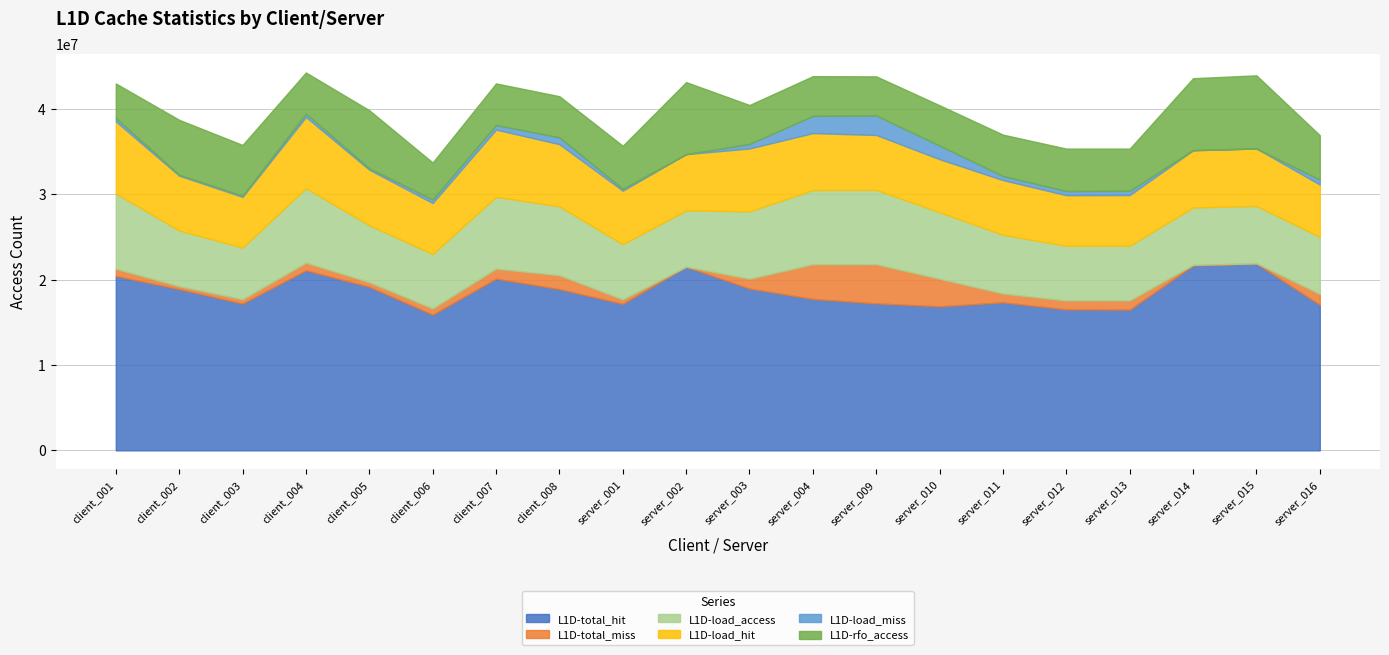

Which category has the highest value in the L1D-rfo_access series?

server_015